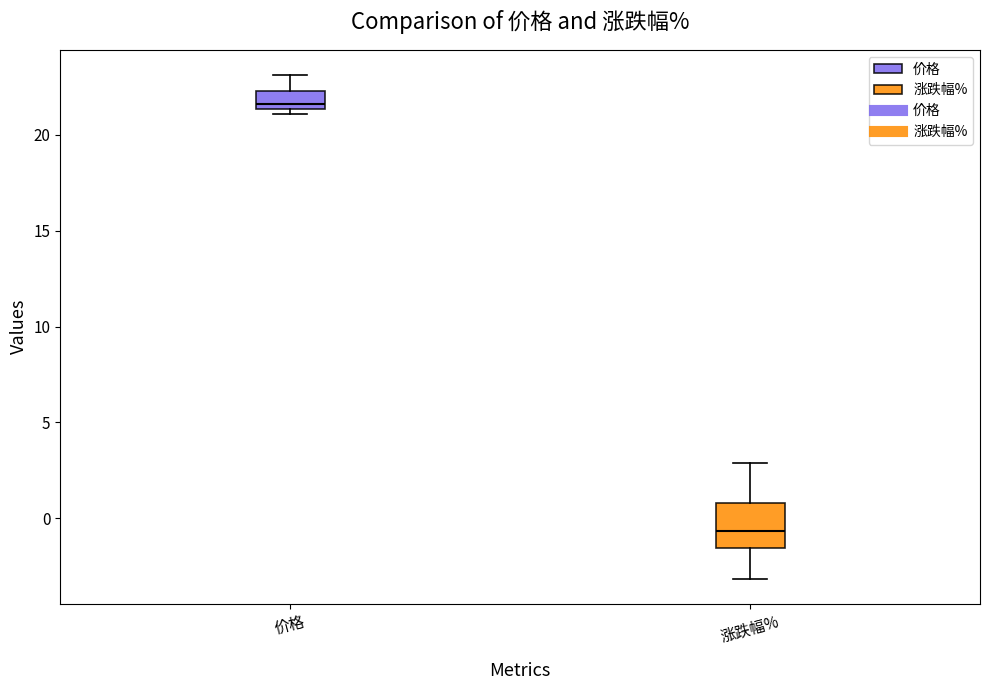

Where is the upper edge of the box for 涨跌幅% on the y-axis? The values are not printed on the chart, so give them approximately, as read against the axis.

1.0